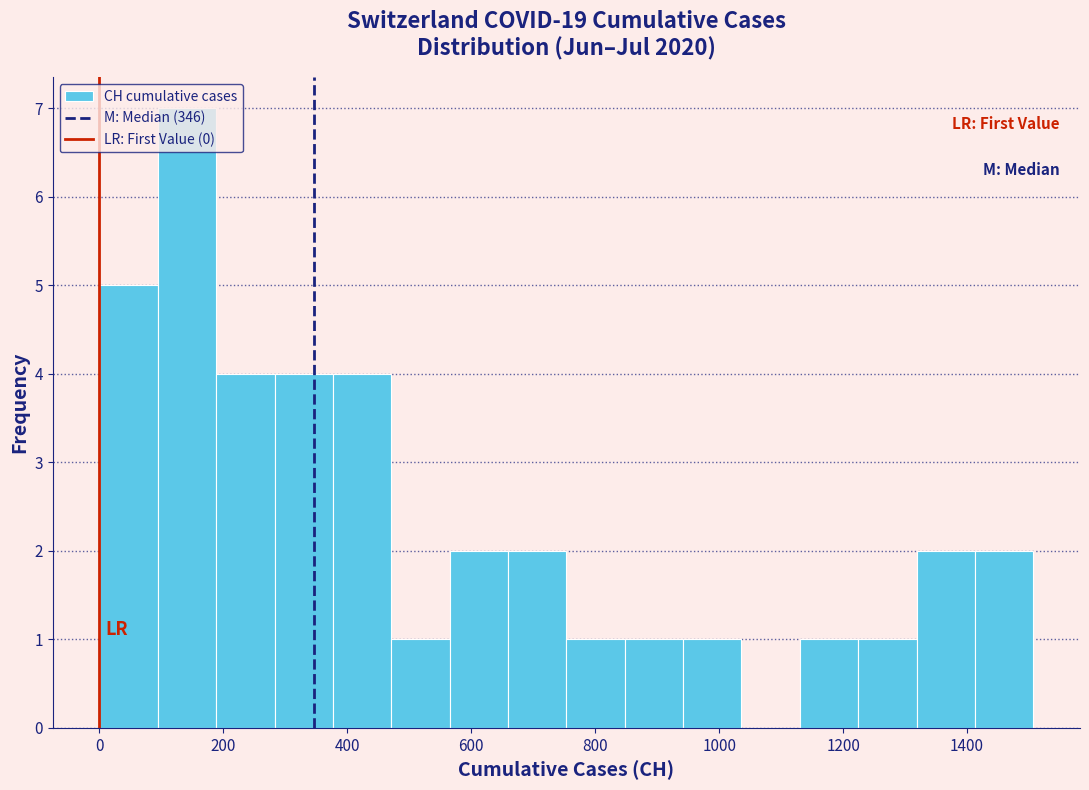

Reading left to right, list every bar in this chart as the range it spans on the x-axis followed by its height. Neither the bar edges nor the heights are printed on the chart, so give them approximately, as read against the axes.

0 to 100: 5
100 to 180: 7
180 to 280: 4
280 to 380: 4
380 to 480: 4
480 to 560: 1
560 to 660: 2
660 to 760: 2
760 to 840: 1
840 to 940: 1
940 to 1040: 1
1040 to 1140: 0
1140 to 1220: 1
1220 to 1320: 1
1320 to 1420: 2
1420 to 1500: 2